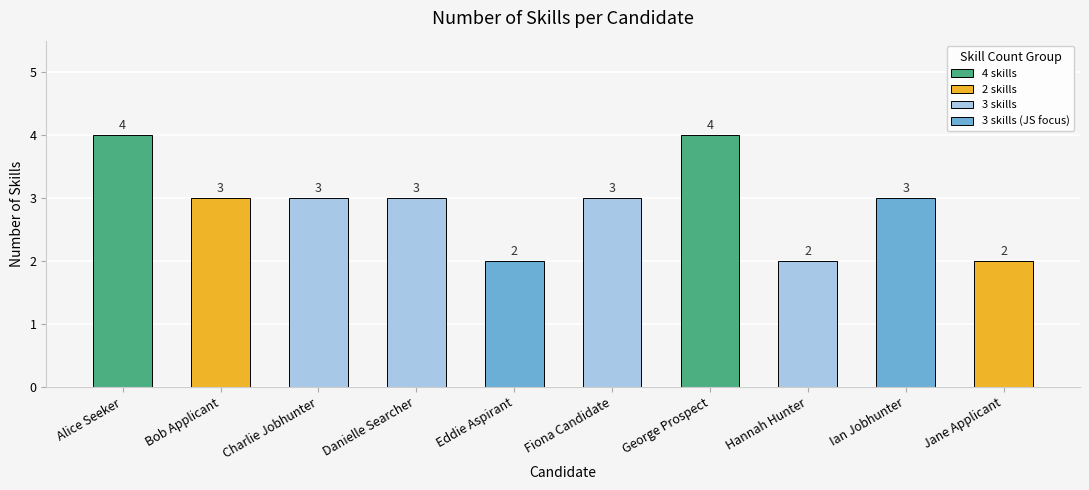

What is the sum of the values at Eddie Aspirant and Ian Jobhunter?

5